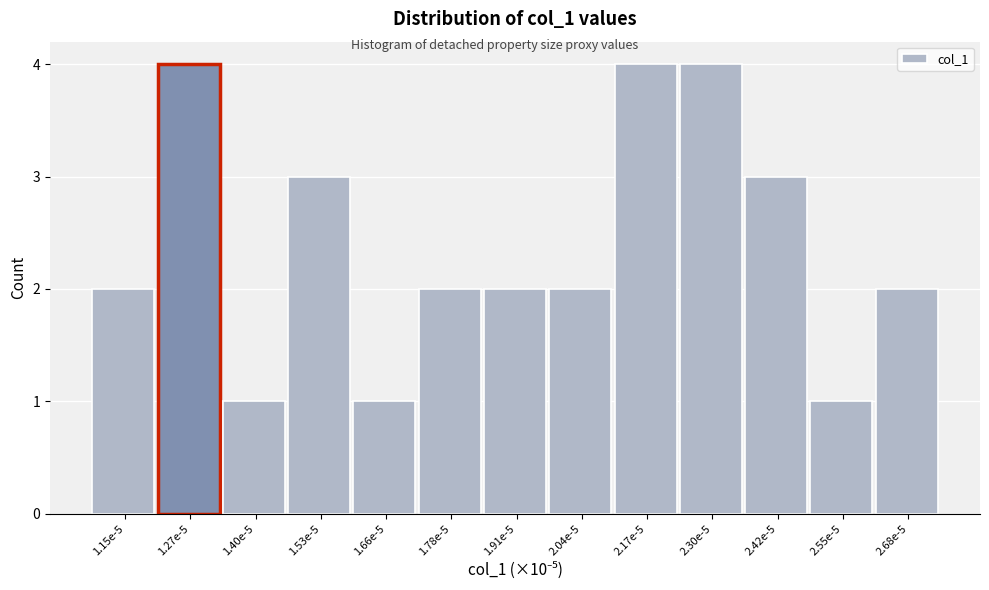

Reading left to right, extract all data points from this chart.

2	4	1	3	1	2	2	2	4	4	3	1	2